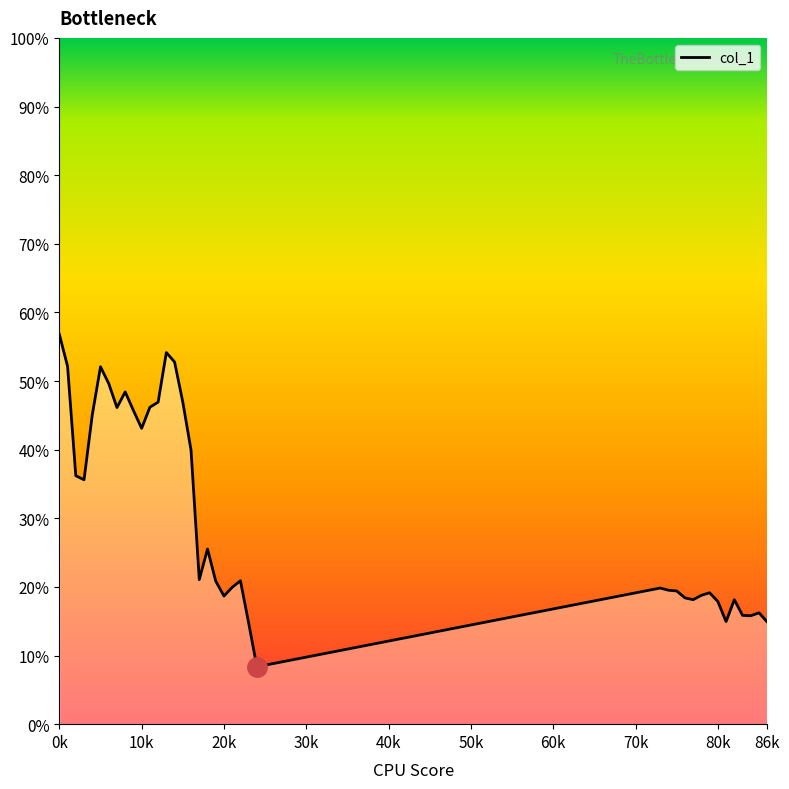

What is the difference between the maximum and minimum values?

0.5